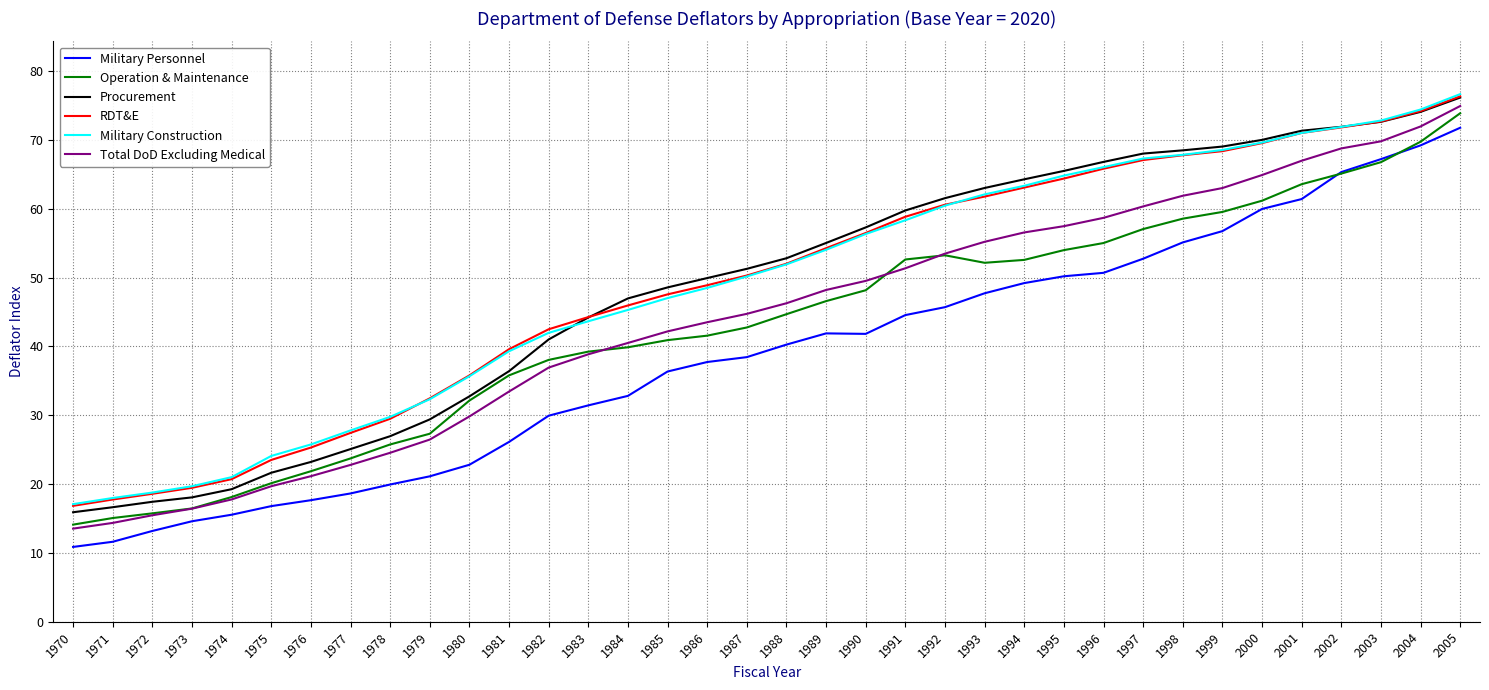

True or false: Procurement and Military Personnel intersect in this chart.

False